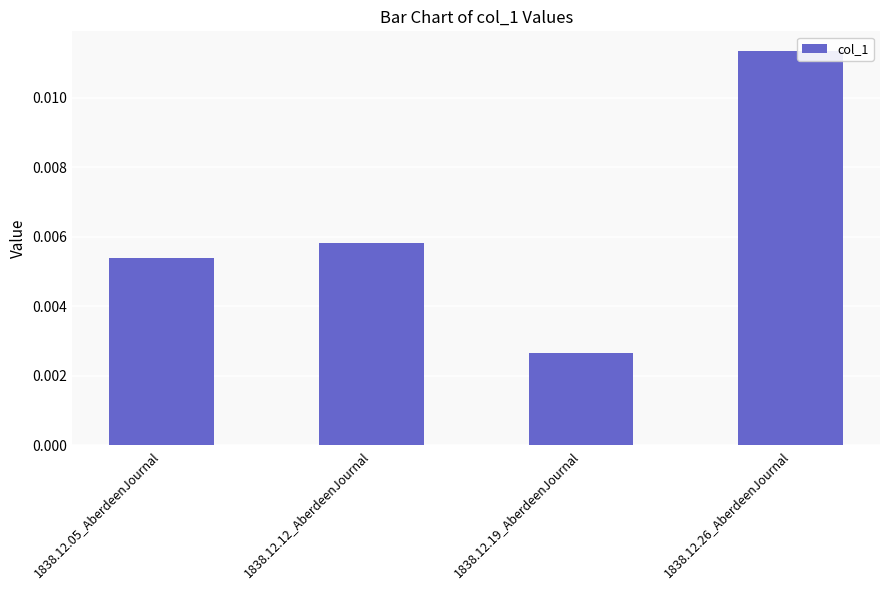

Which label corresponds to the smallest value in the chart?

1838.12.19_AberdeenJournal